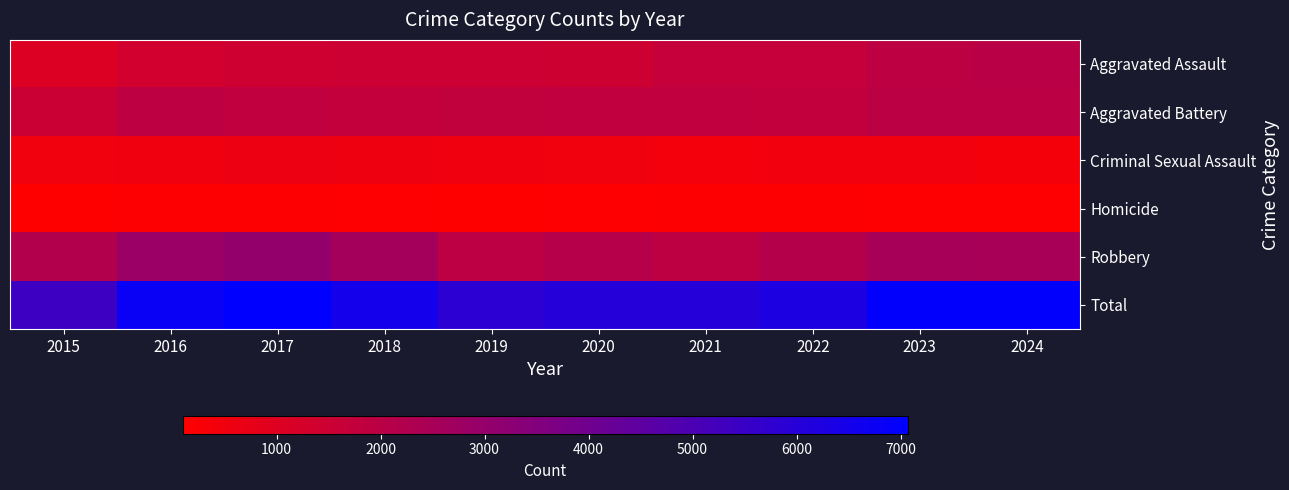

Which series has the widest spread of values?

Total